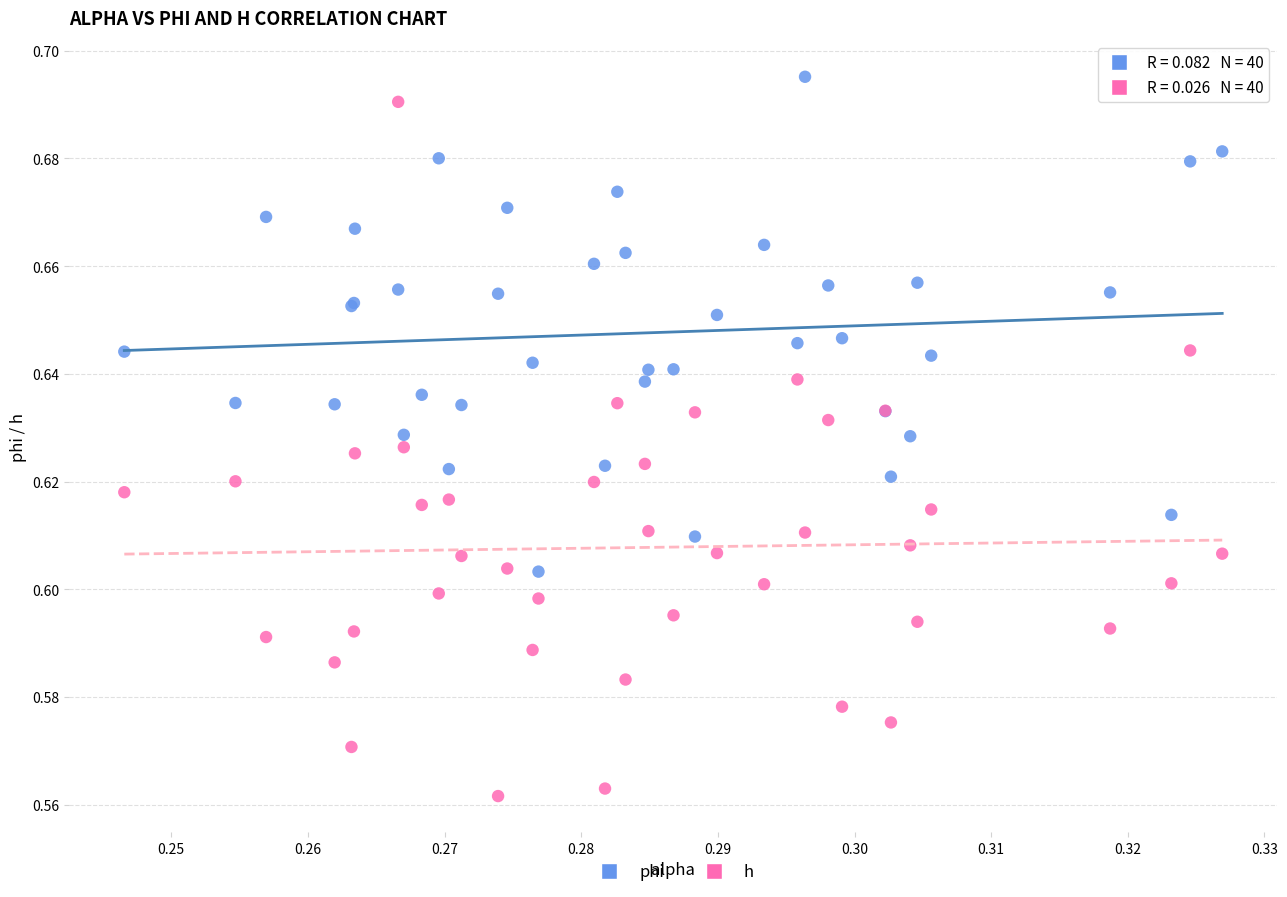

Which series has the widest spread of Y values?

h